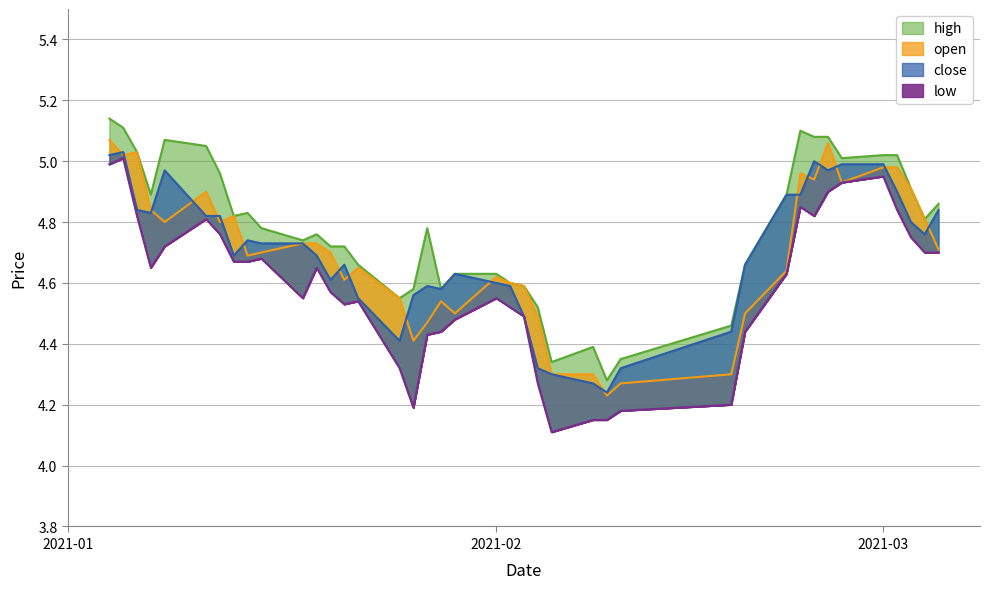

What is the difference between the maximum and minimum values in the open series?

0.8